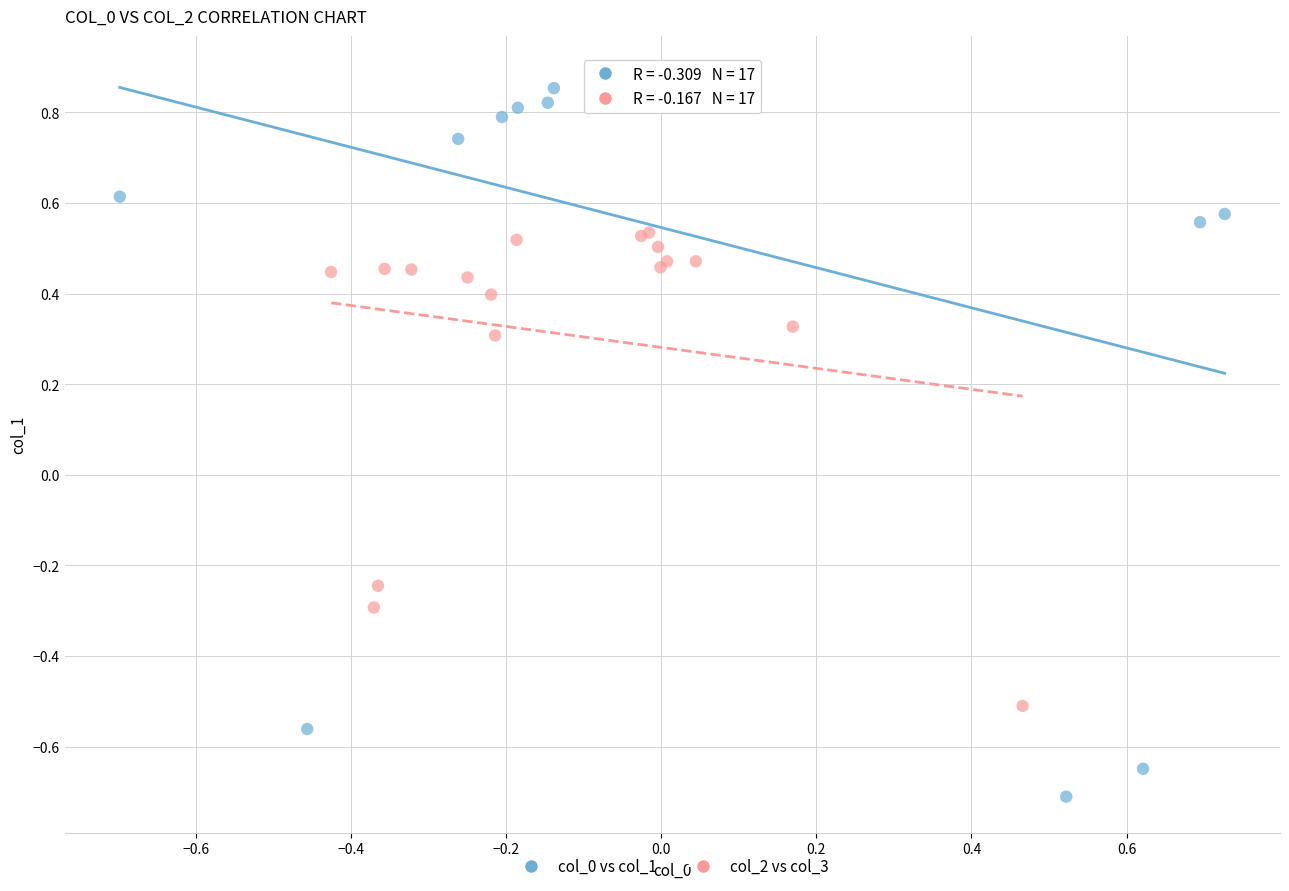

What are all the series names shown in the legend?

col_0 vs col_1, col_2 vs col_3